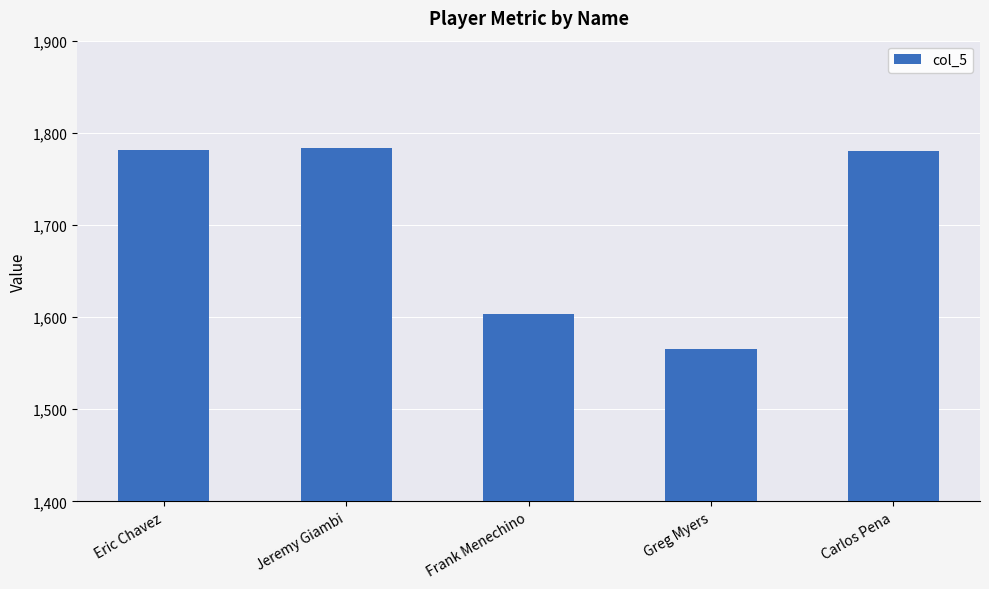

What value does the data have at Jeremy Giambi?

1783.7